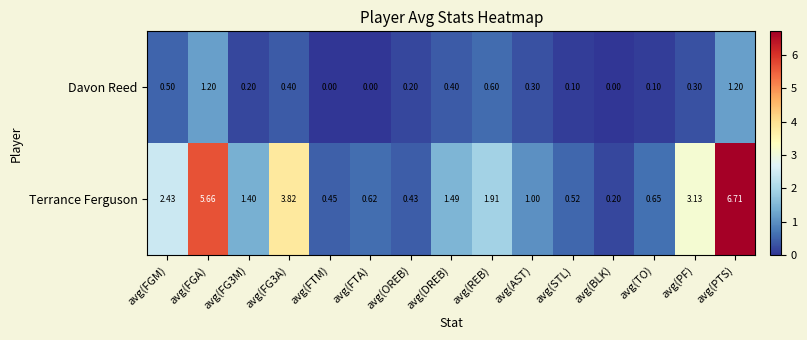

What is the difference between the highest and lowest values at avg(FG3M)?

1.2